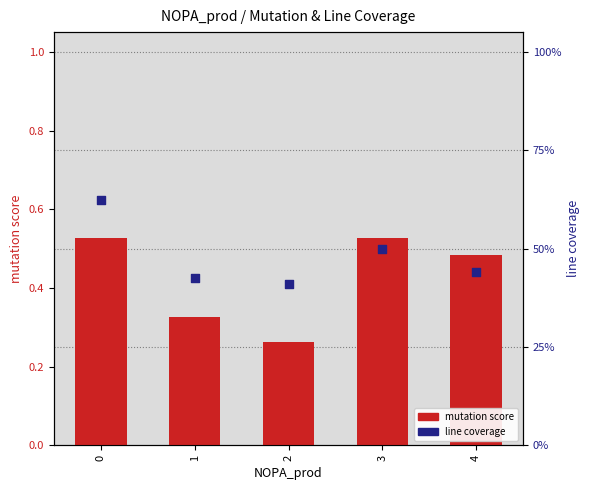

Which series contains the highest Y value?

line coverage